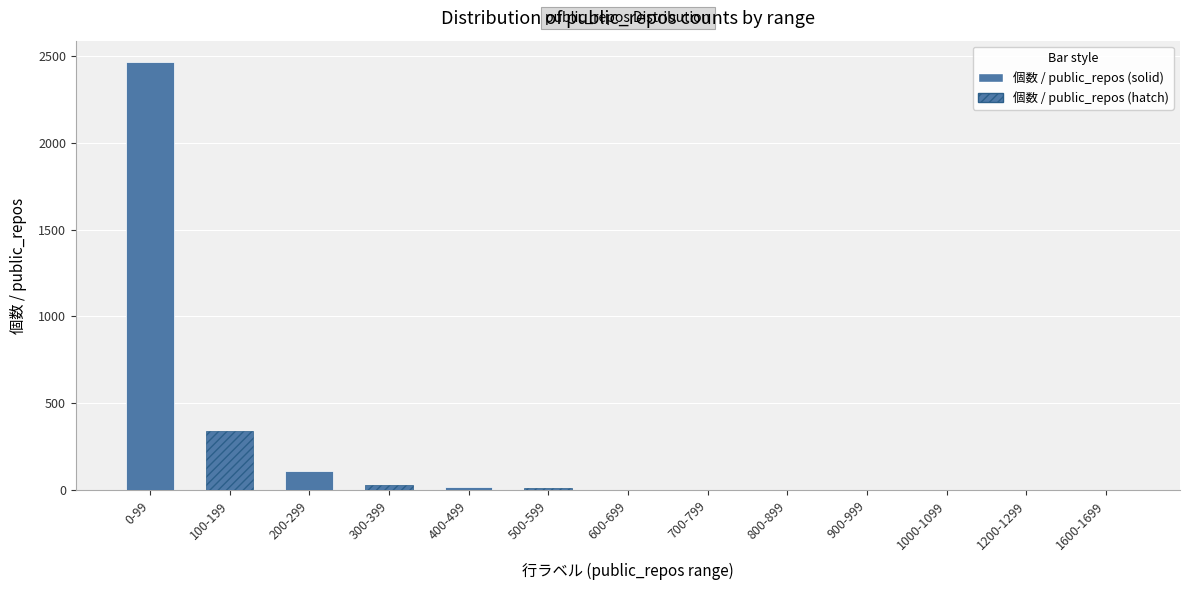

Does the chart contain stacked bars?

No